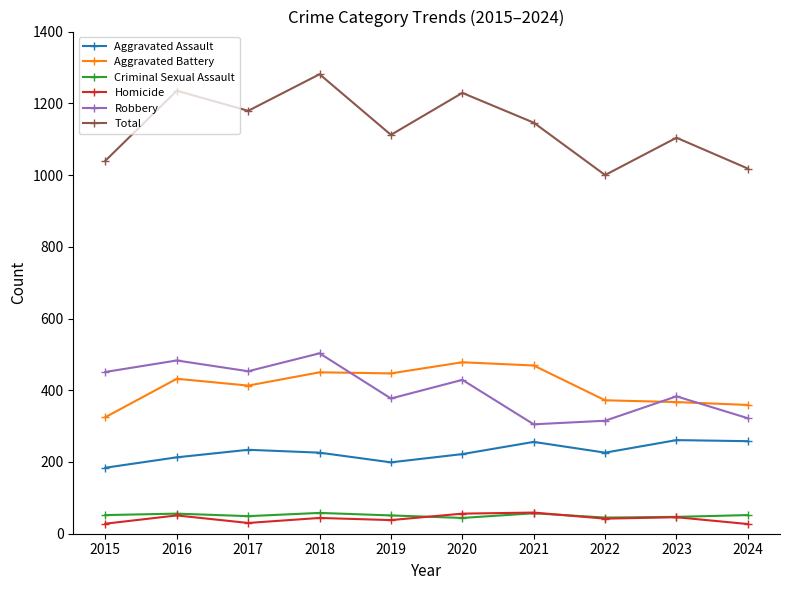

True or false: Homicide has more than 0 interior local peaks.

True